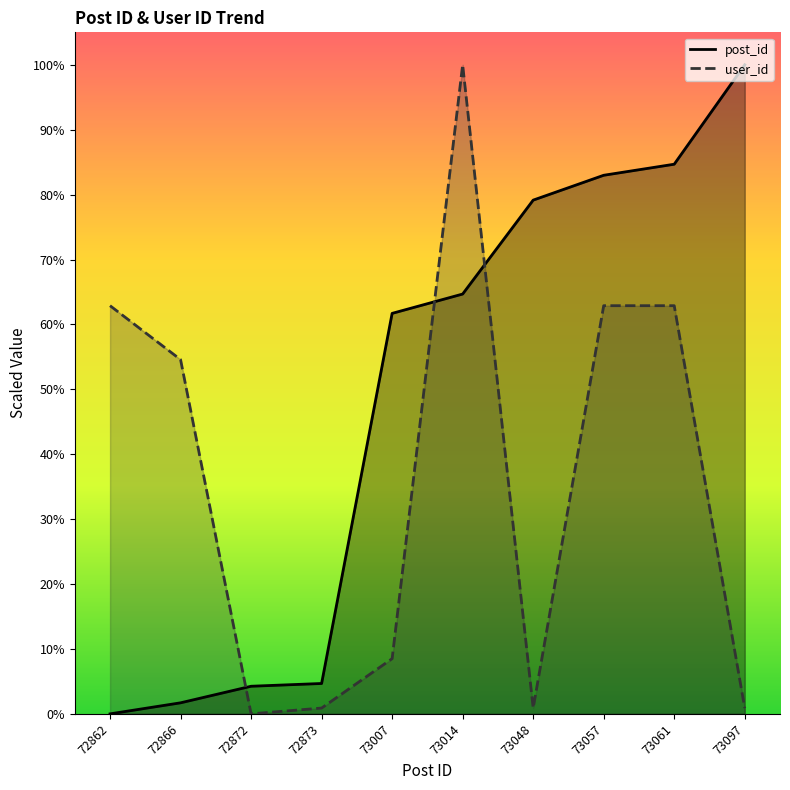

Which label corresponds to the largest value in the chart?

73097